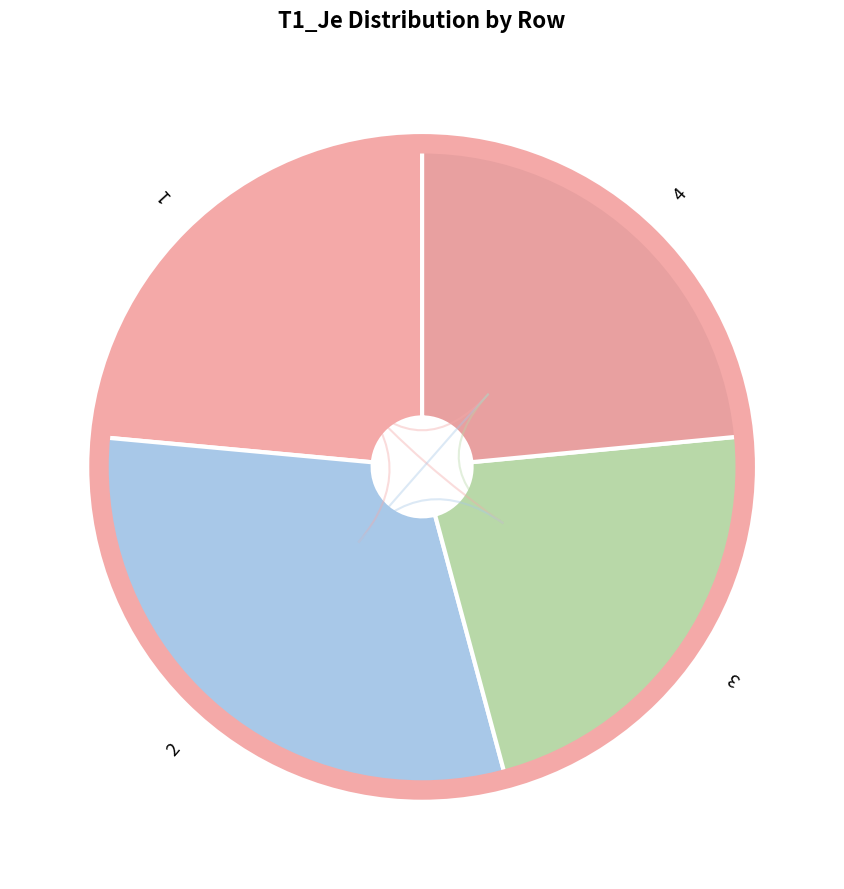

Combined, do 3 and 4 account for over 50%?

No